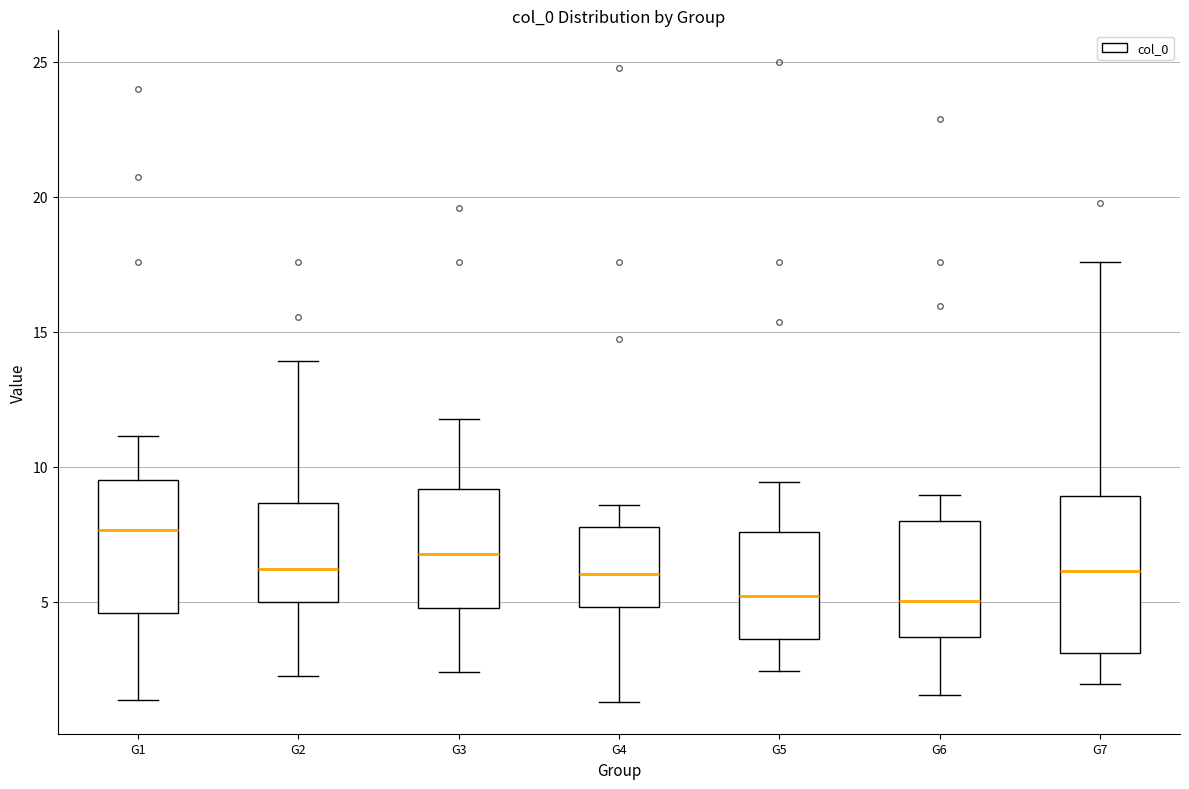

Reading left to right, transcribe this box plot: for each box, give where its median line is, the range the box spans, and where its two whiskers end, as read against the y-axis. The values are not printed on the chart, so give them approximately, as read against the axis.

G1: median 7.5, box 4.5 to 9.5, whiskers 1.5 to 11.0
G2: median 6.0, box 5.0 to 8.5, whiskers 2.5 to 14.0
G3: median 7.0, box 5.0 to 9.0, whiskers 2.5 to 12.0
G4: median 6.0, box 5.0 to 8.0, whiskers 1.5 to 8.5
G5: median 5.0, box 3.5 to 7.5, whiskers 2.5 to 9.5
G6: median 5.0, box 3.5 to 8.0, whiskers 1.5 to 9.0
G7: median 6.0, box 3.0 to 9.0, whiskers 2.0 to 17.5